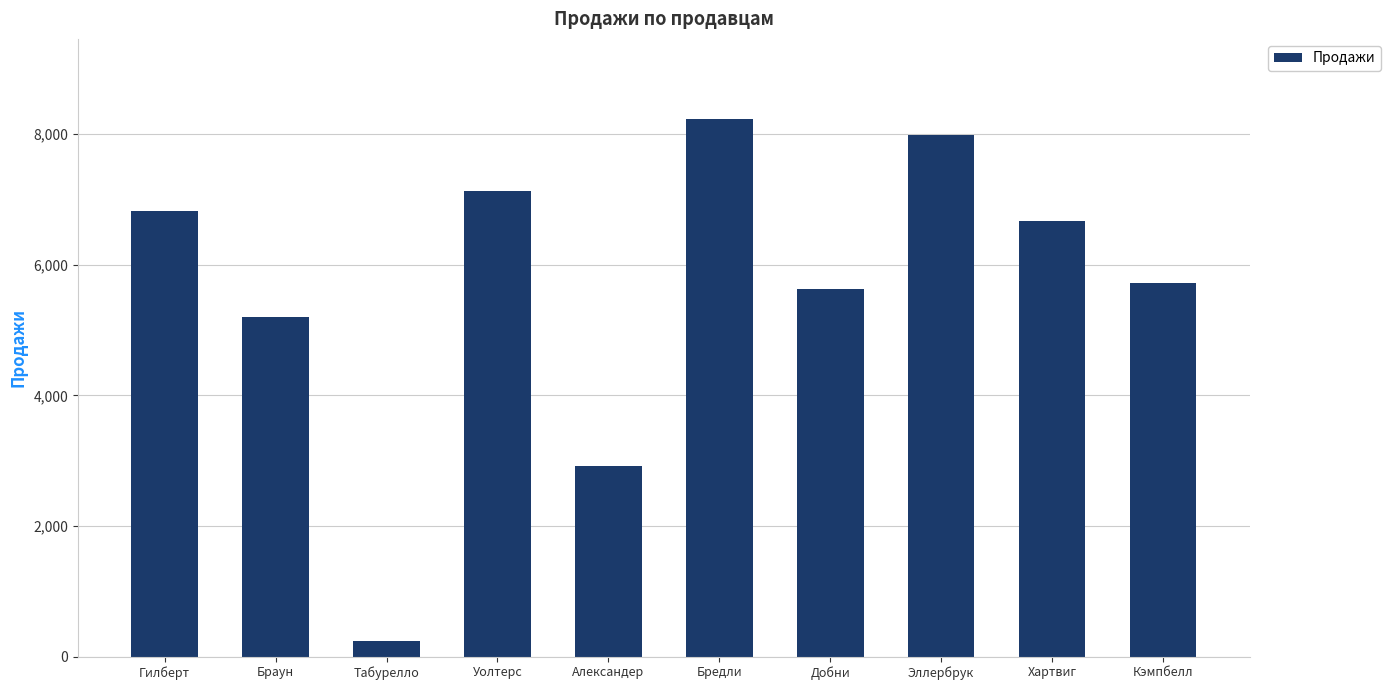

True or false: the data shows 7136 at Уолтерс.

True